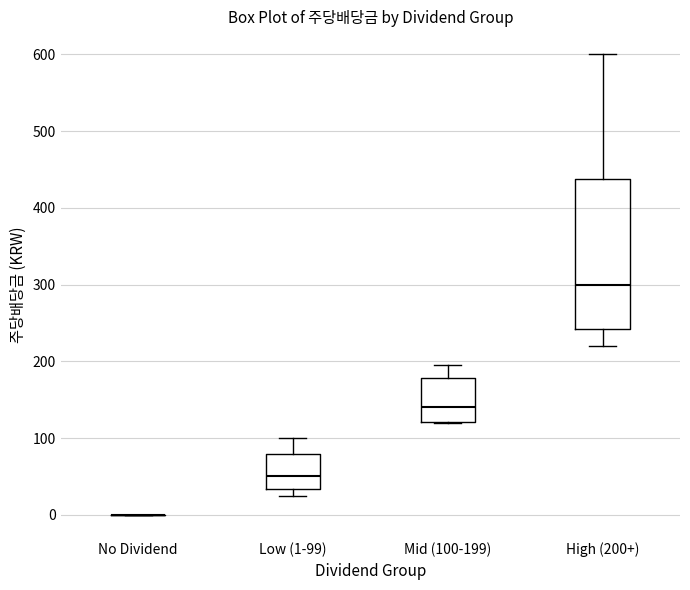

Comparing the boxes themselves (not the whiskers), which one is the tallest?

High (200+)